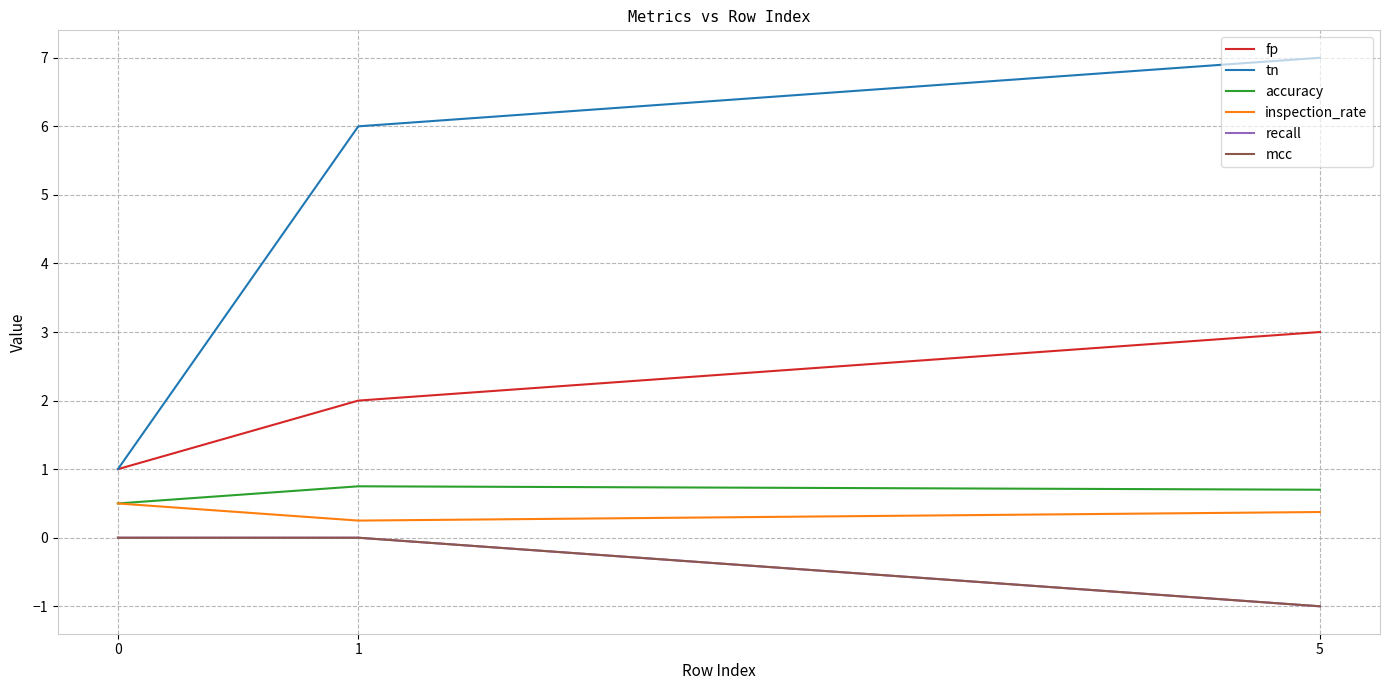

Reading right to left, transcribe all the data shown in this chart.

fp: 3.0	2.0	1.0
tn: 7.0	6.0	1.0
accuracy: 0.7	0.8	0.5
inspection_rate: 0.4	0.2	0.5
recall: -1.0	0.0	0.0
mcc: -1.0	0.0	0.0